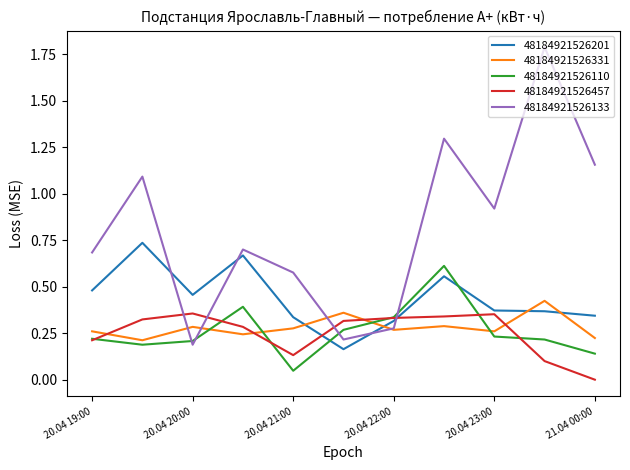

How many intersections are there between 48184921526201 and 48184921526110?

2